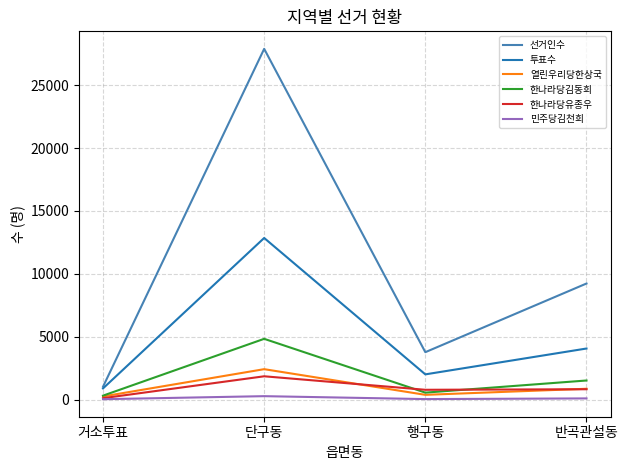

The value of 선거인수 at 단구동 is 49738. True or false?

False